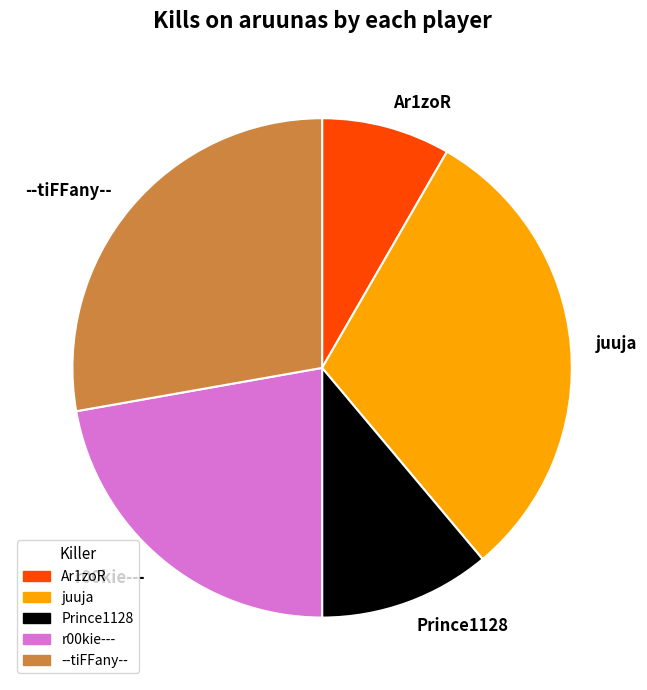

Is the sum of Prince1128 and juuja greater than half?

No